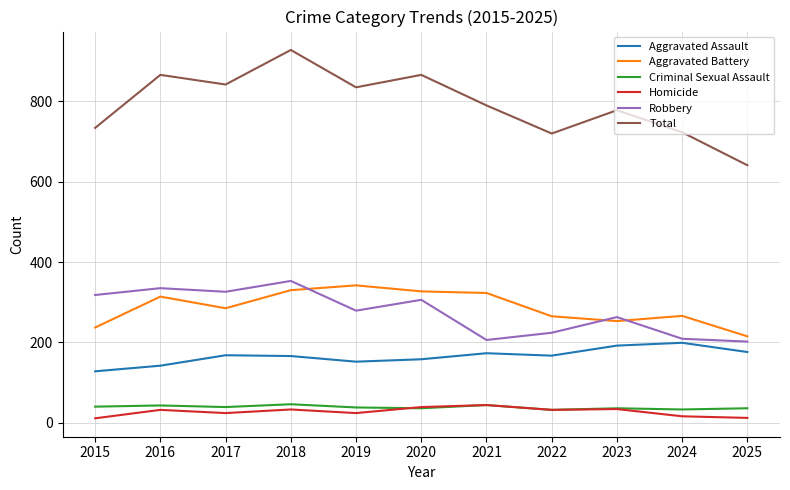

Between 2021 and 2025, which series saw the biggest shift?

Total